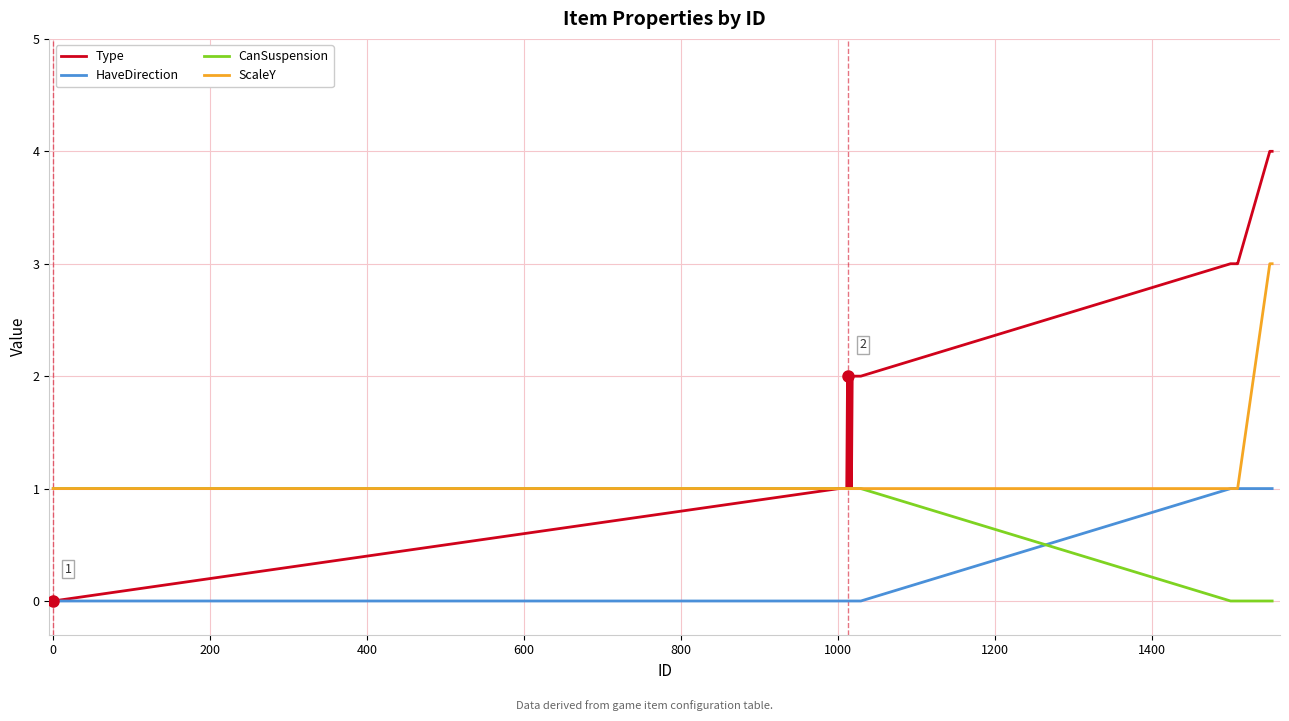

At how many categories does at least one series exceed 0?

40